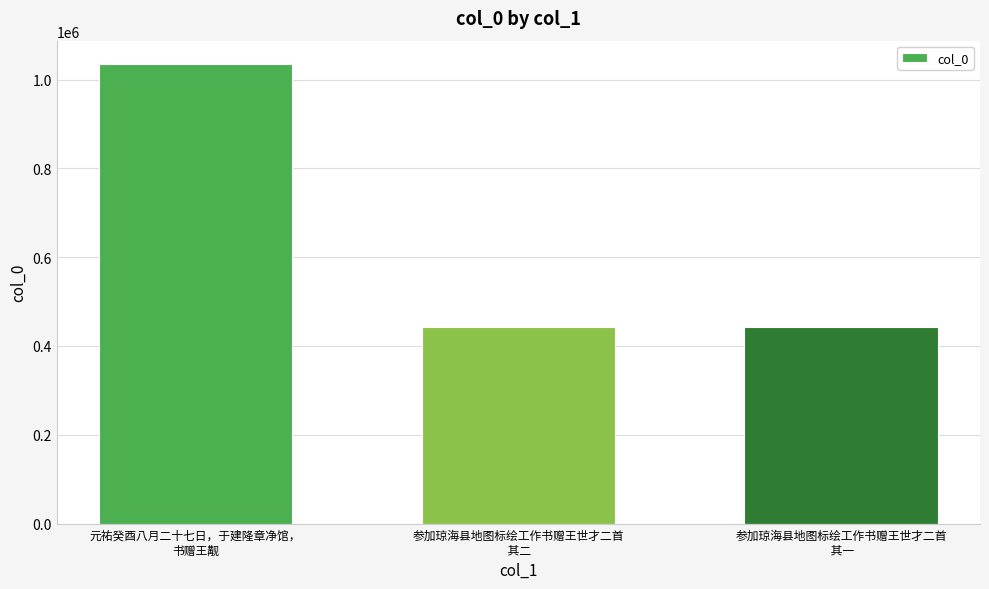

What is the sum of all values?

1919727